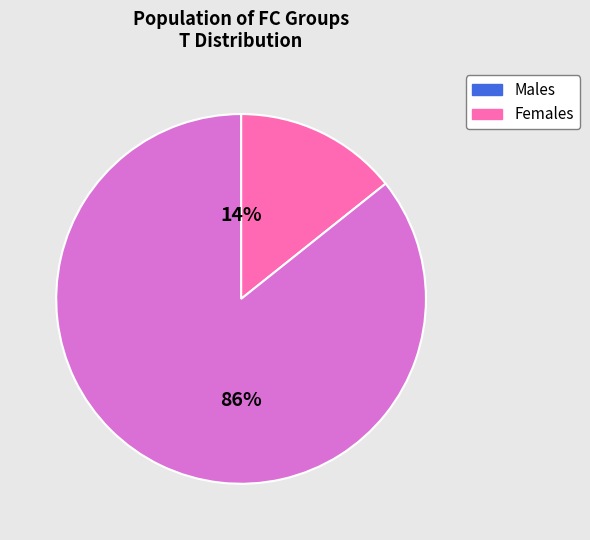

Is there a majority slice in this chart?

Yes